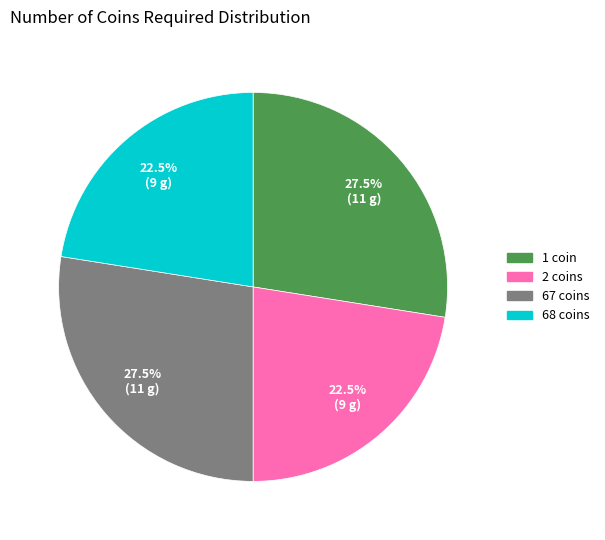

Do 1 coin and 67 coins together represent more than half of the pie?

Yes